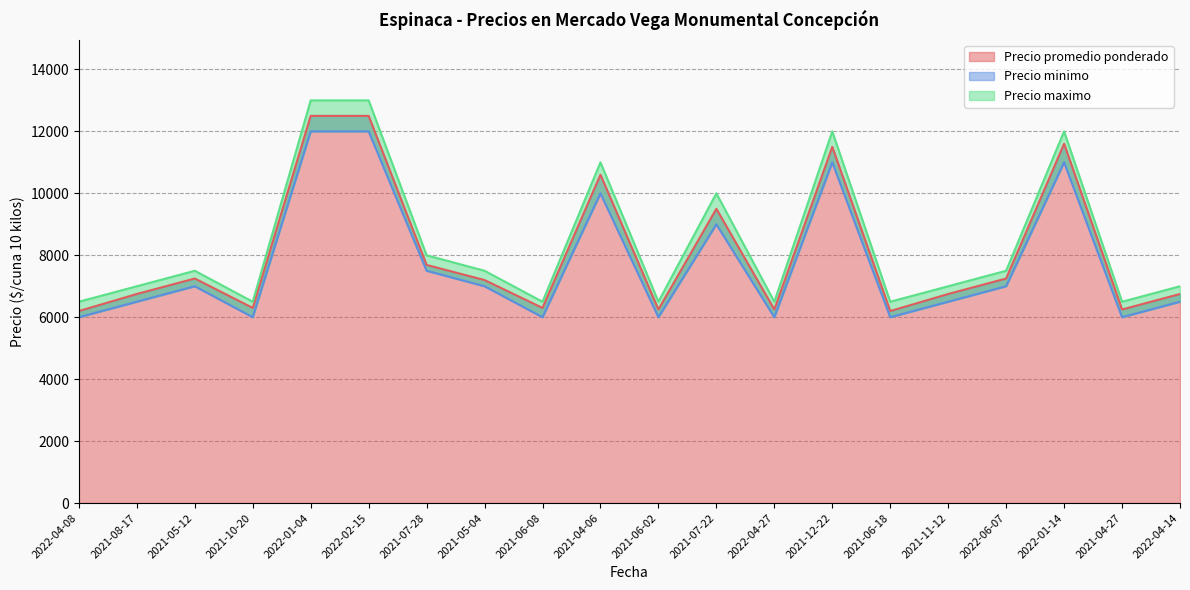

What is the smallest value displayed?

6000